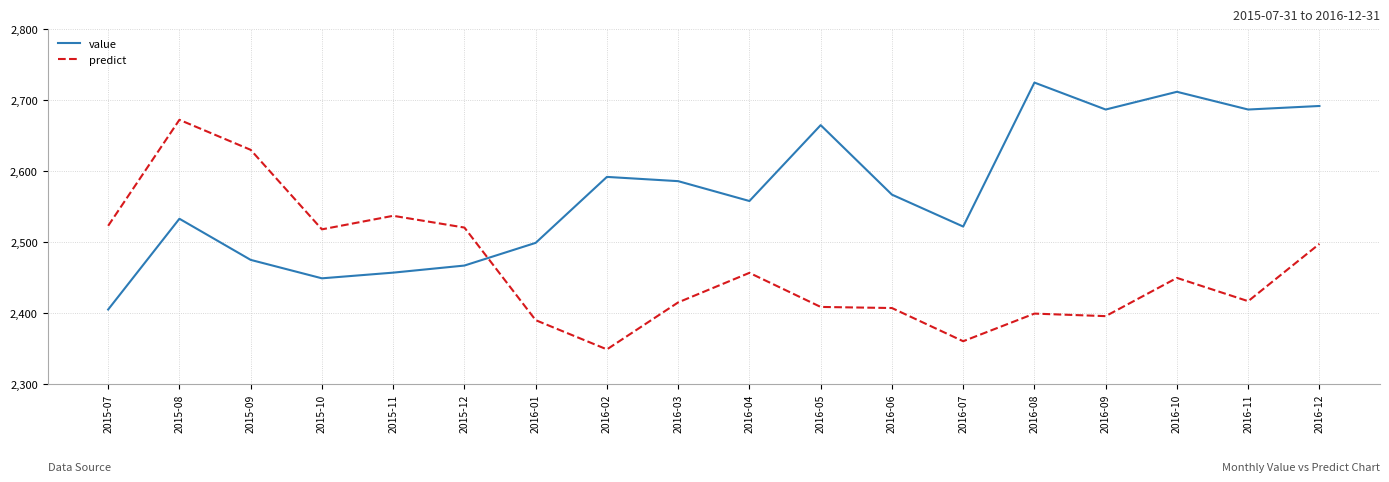

What is the difference between the highest and lowest values at 2016-12?

194.4